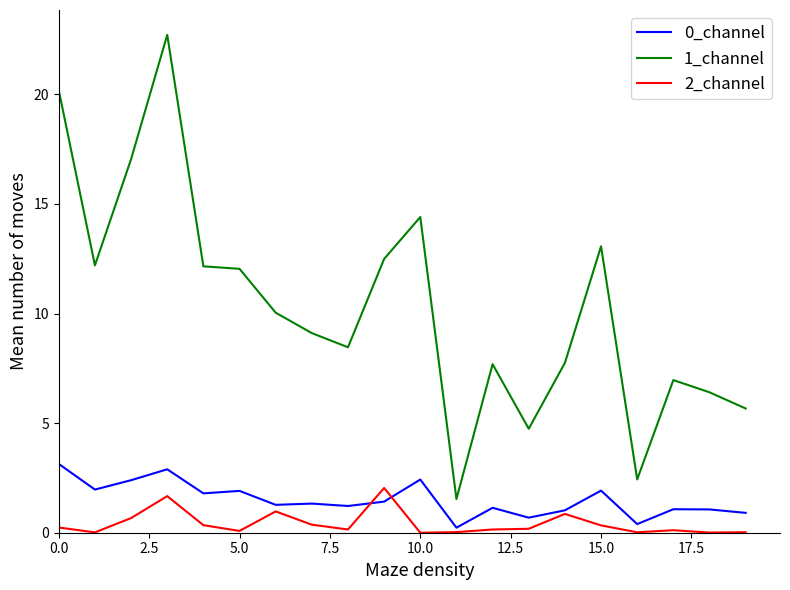

Which series has the largest total across all categories?

1_channel